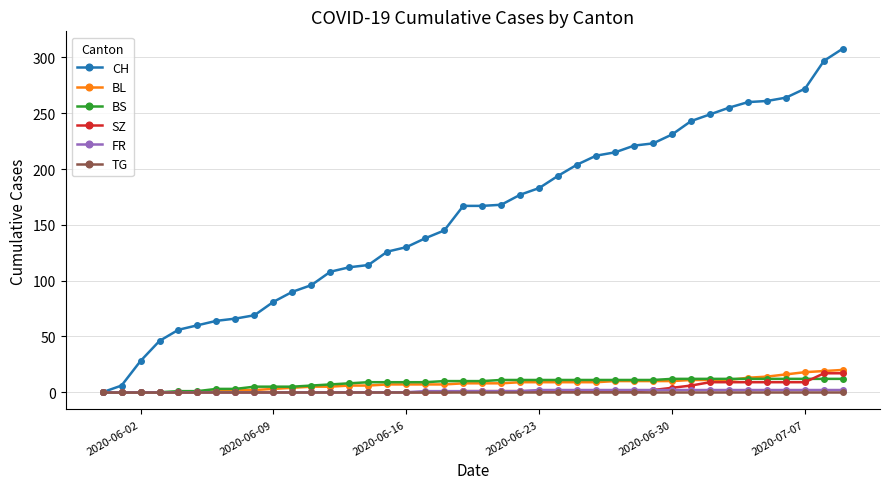

Which series has the widest spread of values?

CH